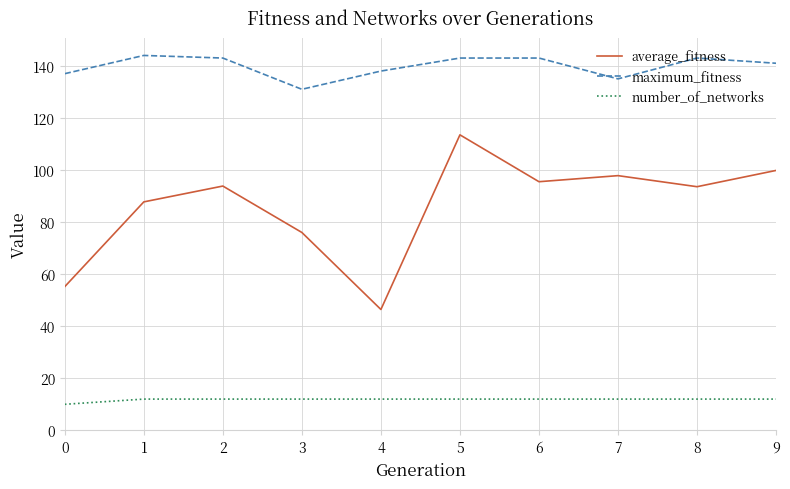

True or false: maximum_fitness and average_fitness cross at least once.

False